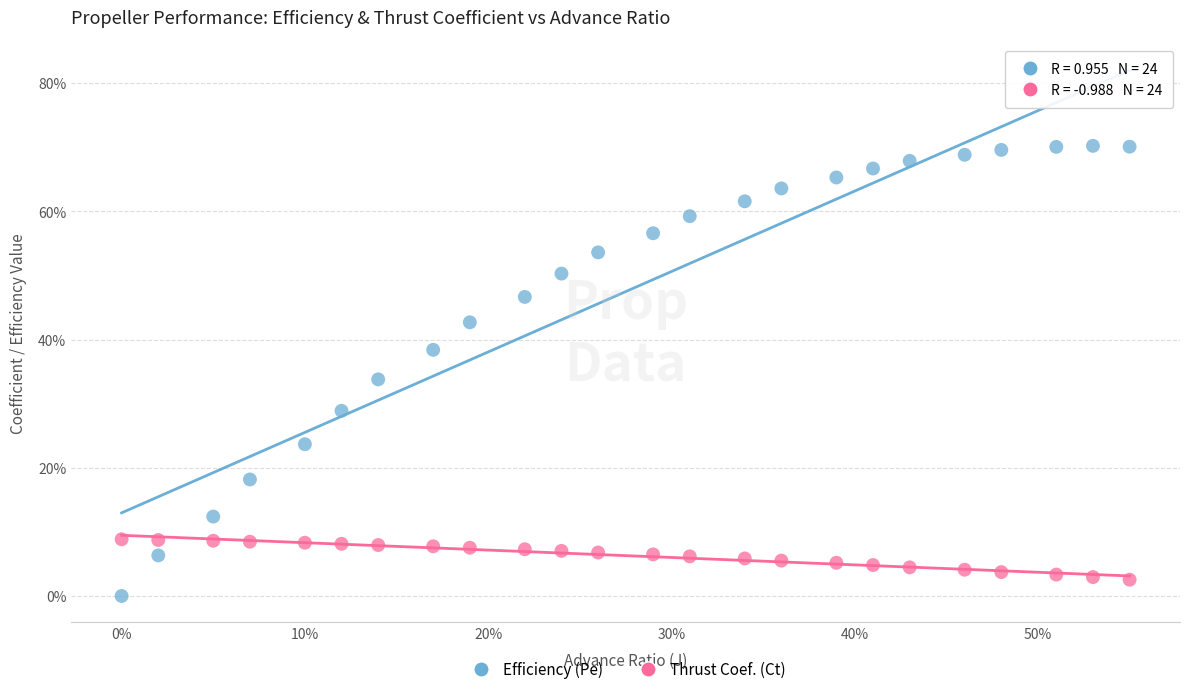

Which series reaches the minimum Y coordinate?

Efficiency (Pe)